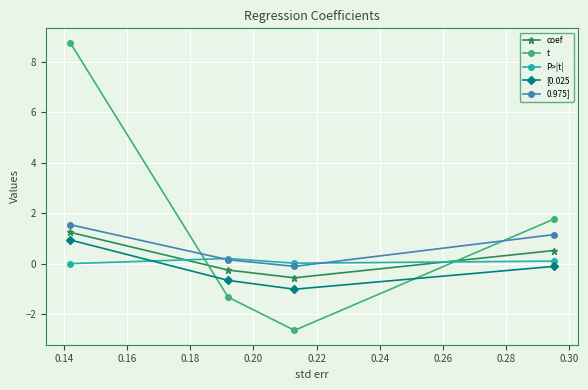

Which series has the widest spread of values?

t